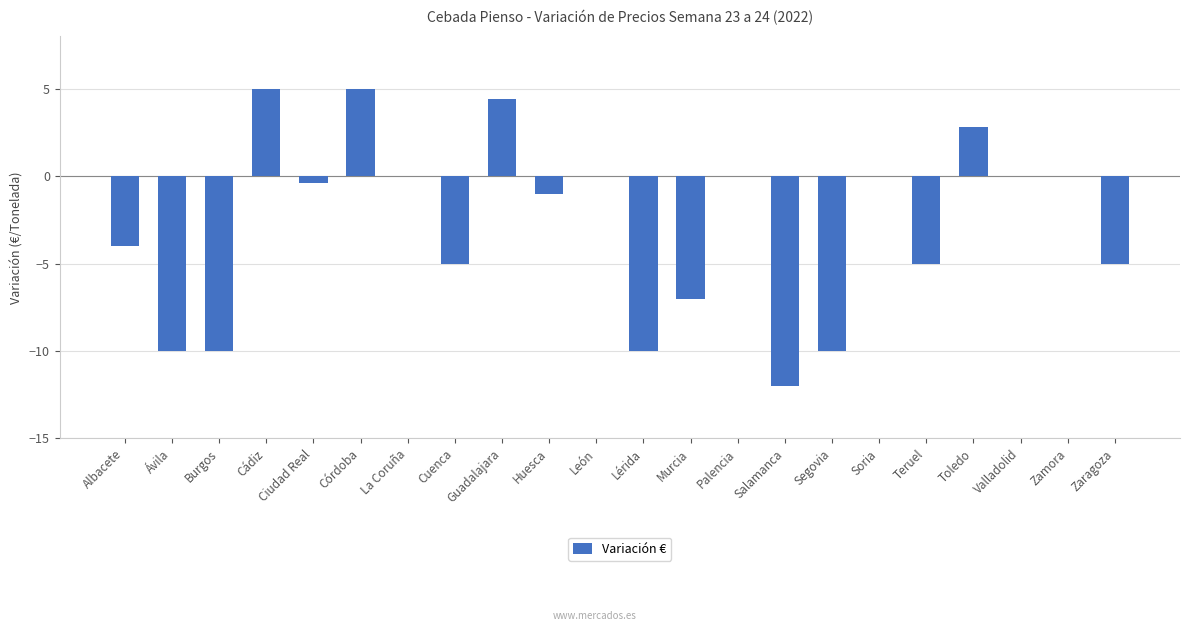

How many series are shown in this chart?

1